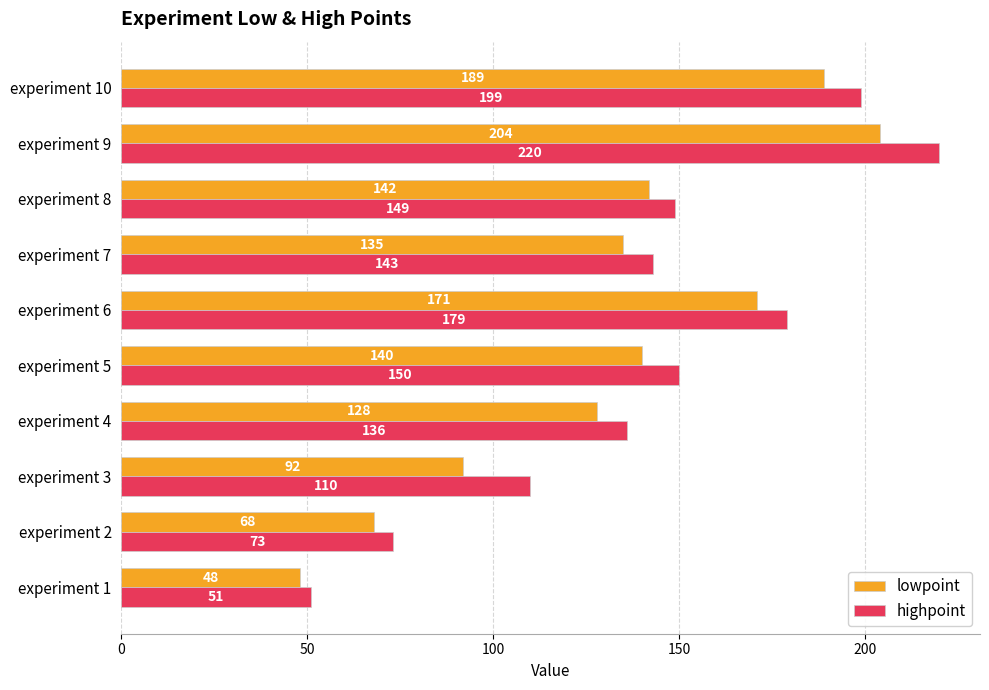

Rank the series by their maximum value, from lowest to highest.

lowpoint, highpoint